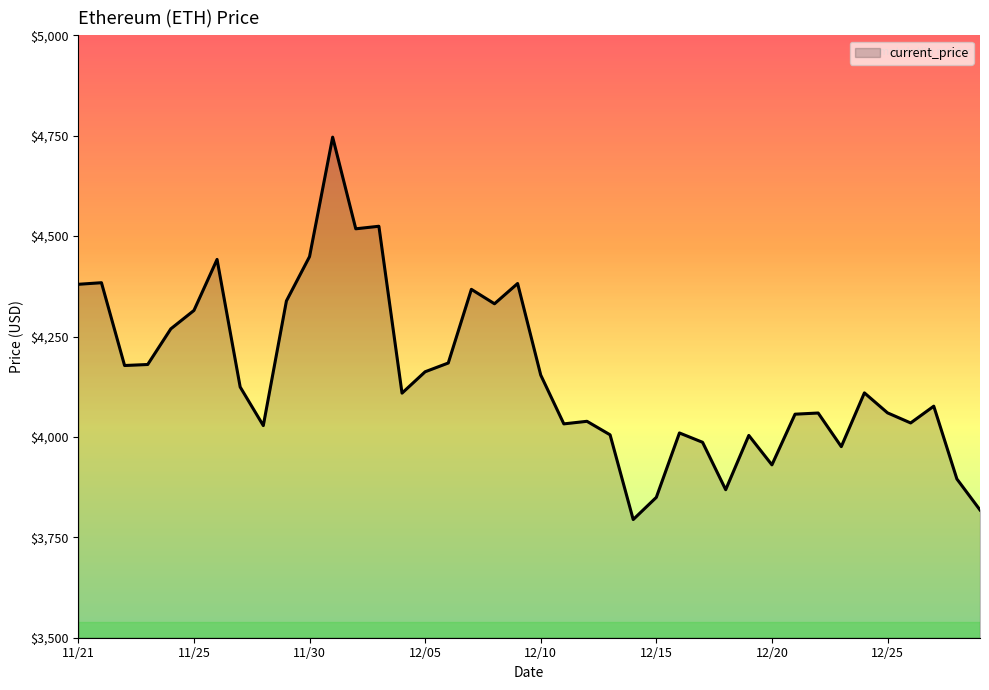

What is the maximum value shown in the chart?

4746.4